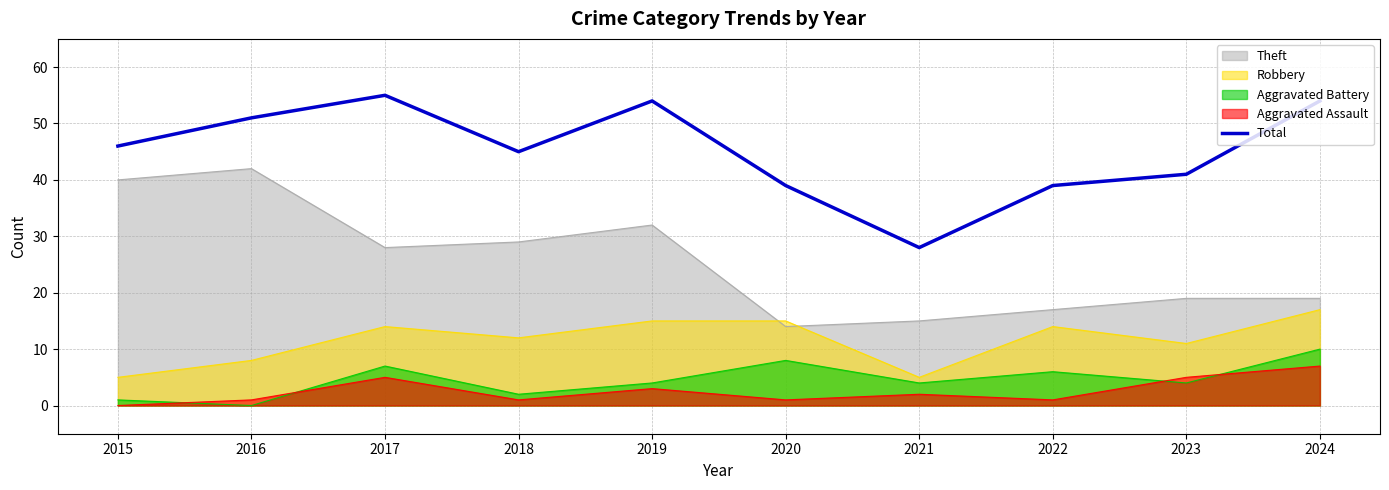

Where is the data nearest to the value 41?

2023